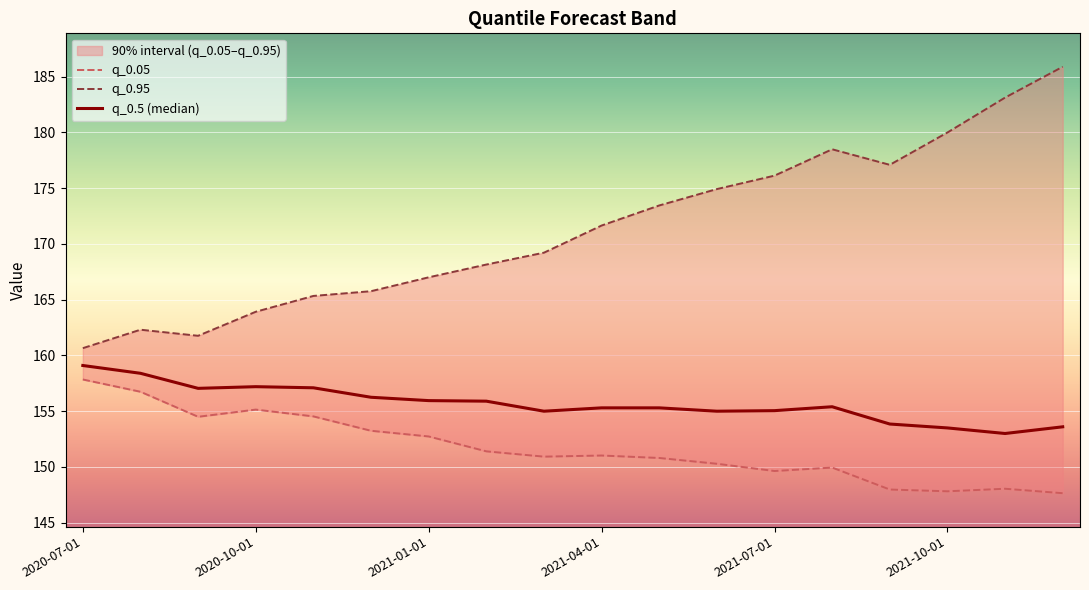

Rank the series by their average value, from highest to lowest.

q_0.95, q_0.5 (median), q_0.05